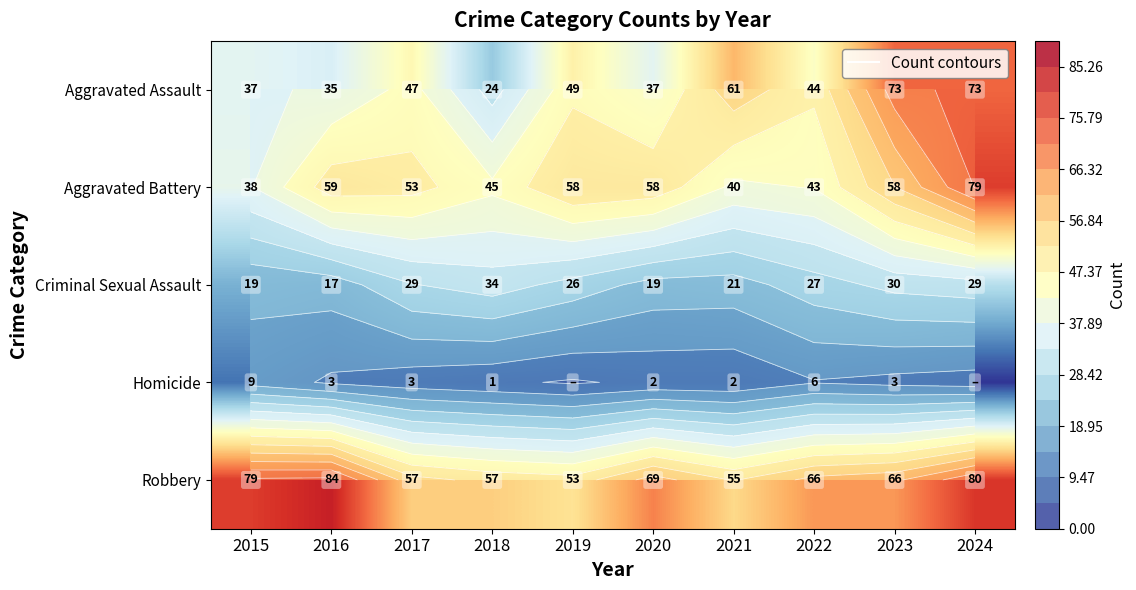

How many series are shown in this chart?

5